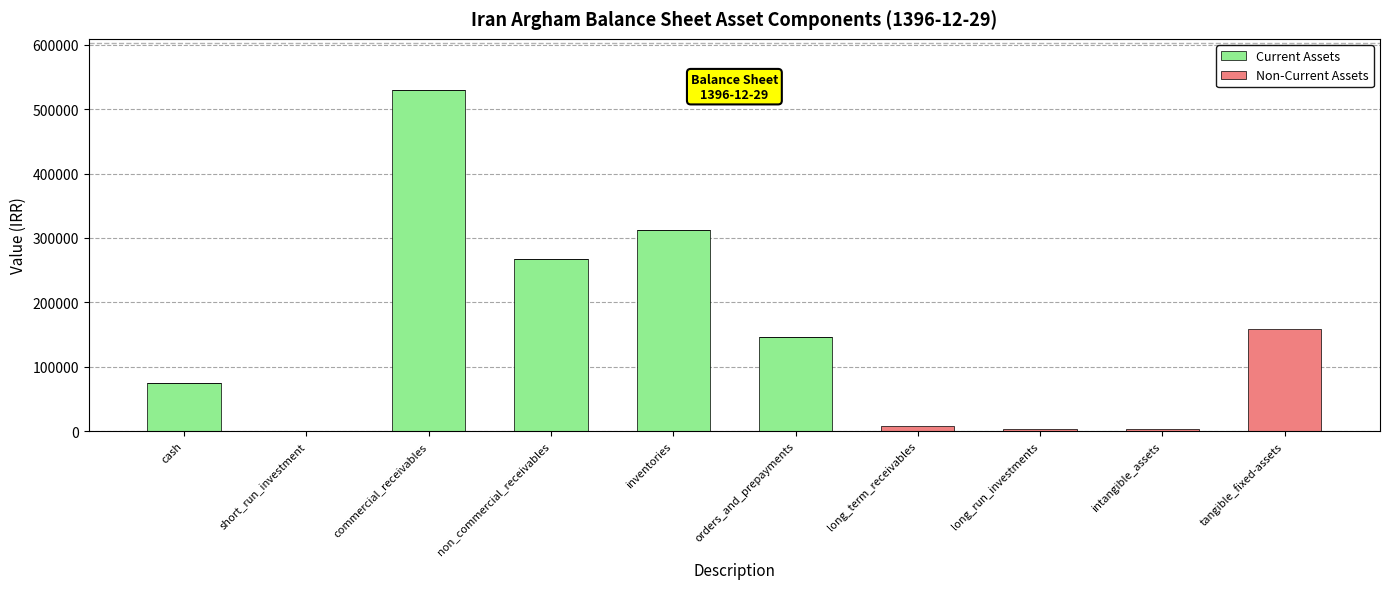

At which category is the sum across all series the highest?

commercial_receivables